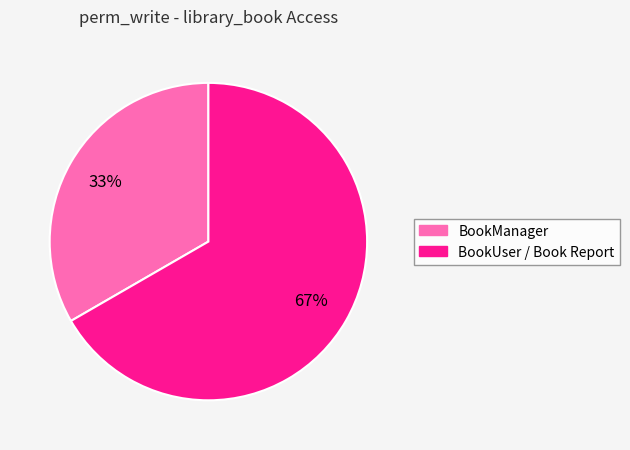

To the nearest percent, what is the average slice percentage?

50%